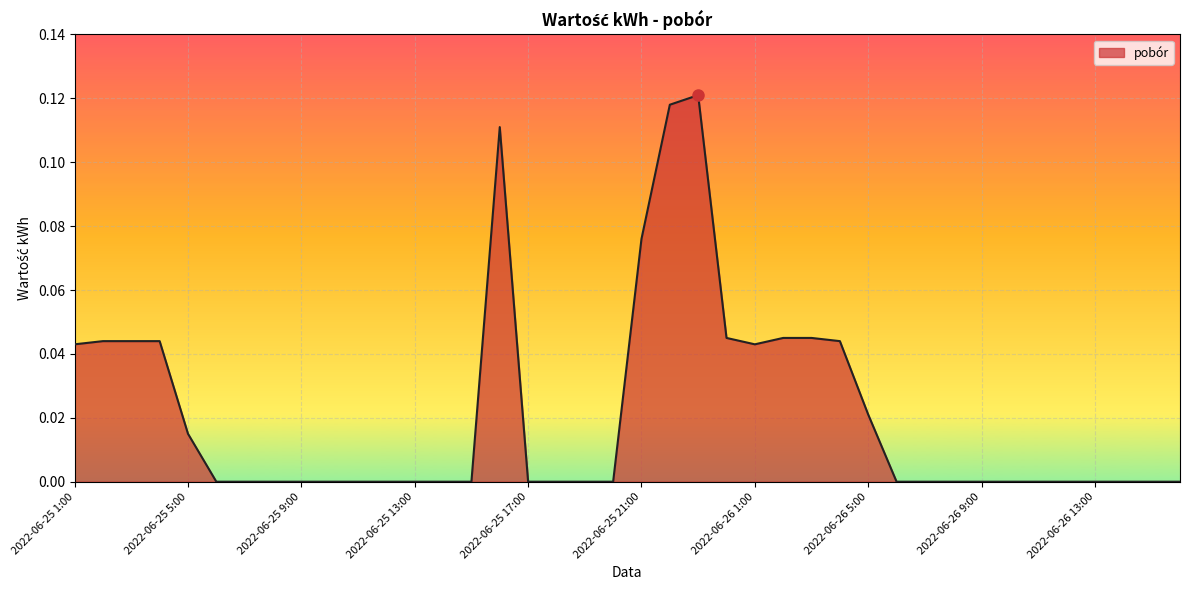

Reading left to right, list all the values displayed in this chart.

0.0	0.0	0.0	0.0	0.0	0.0	0.0	0.0	0.0	0.0	0.0	0.0	0.0	0.0	0.0	0.1	0.0	0.0	0.0	0.0	0.1	0.1	0.1	0.0	0.0	0.0	0.0	0.0	0.0	0.0	0.0	0.0	0.0	0.0	0.0	0.0	0.0	0.0	0.0	0.0